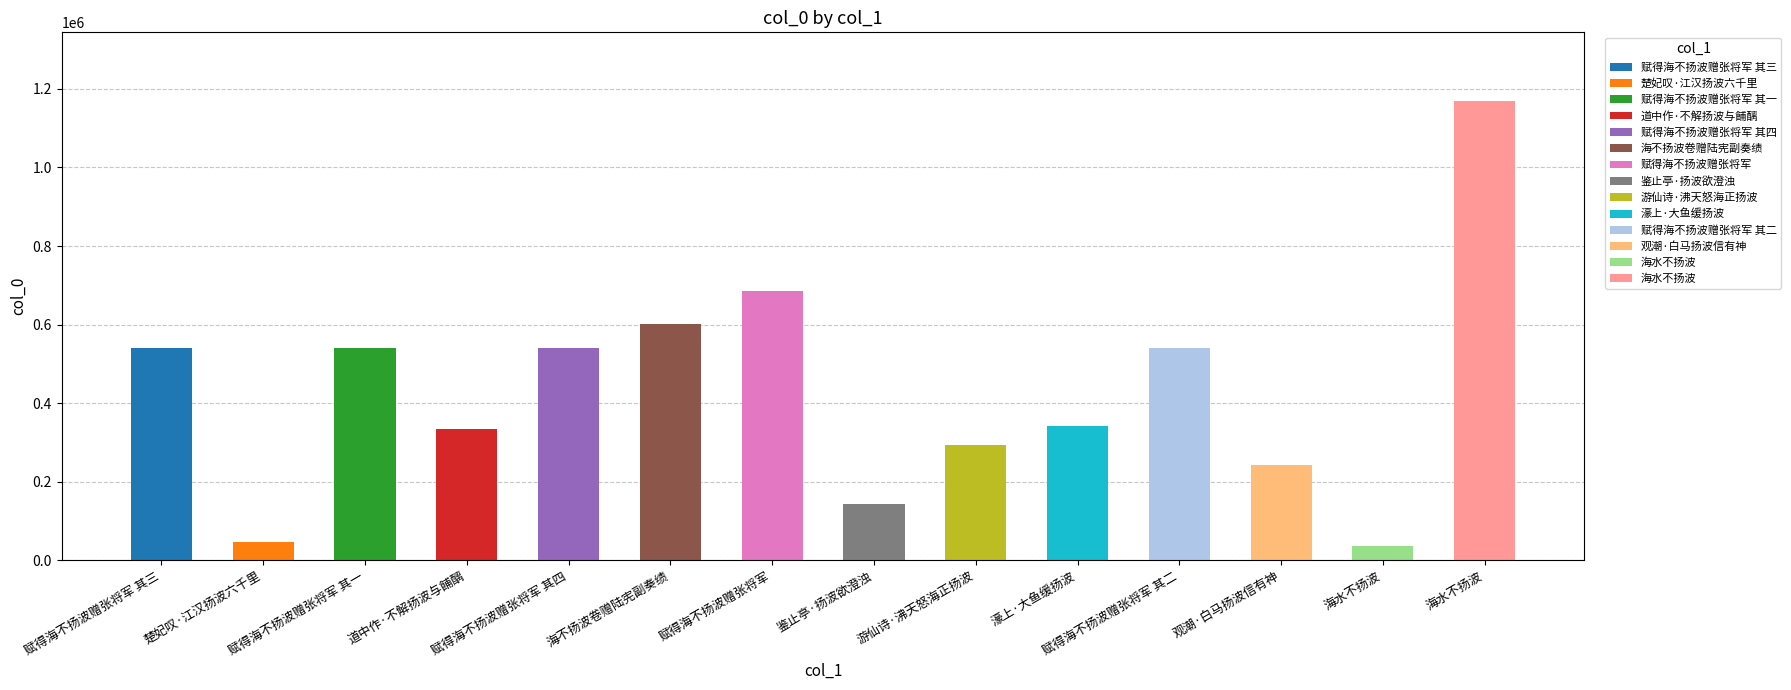

At which label is the value closest to 602449?

海不扬波卷赠陆宪副奏绩